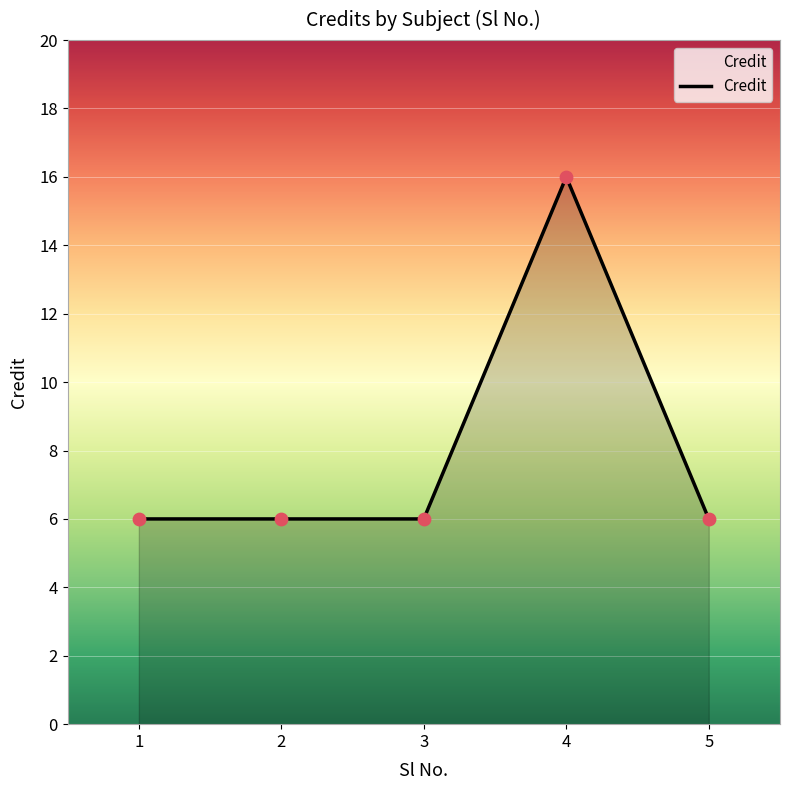

Which has a higher value, 4 or 5?

4